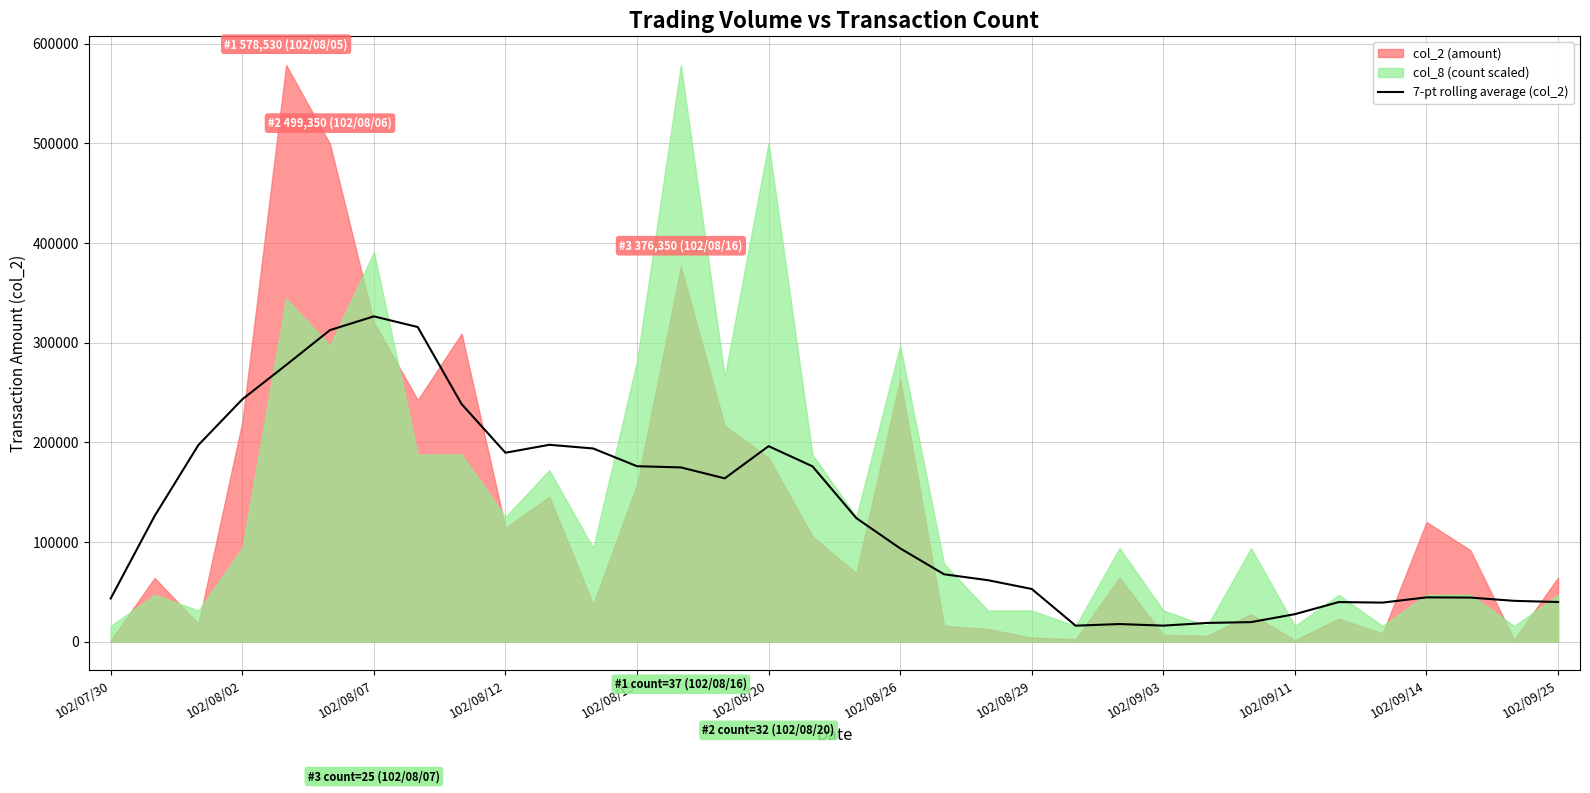

What is the minimum value for 7-pt rolling average (col_2)?

15988.6